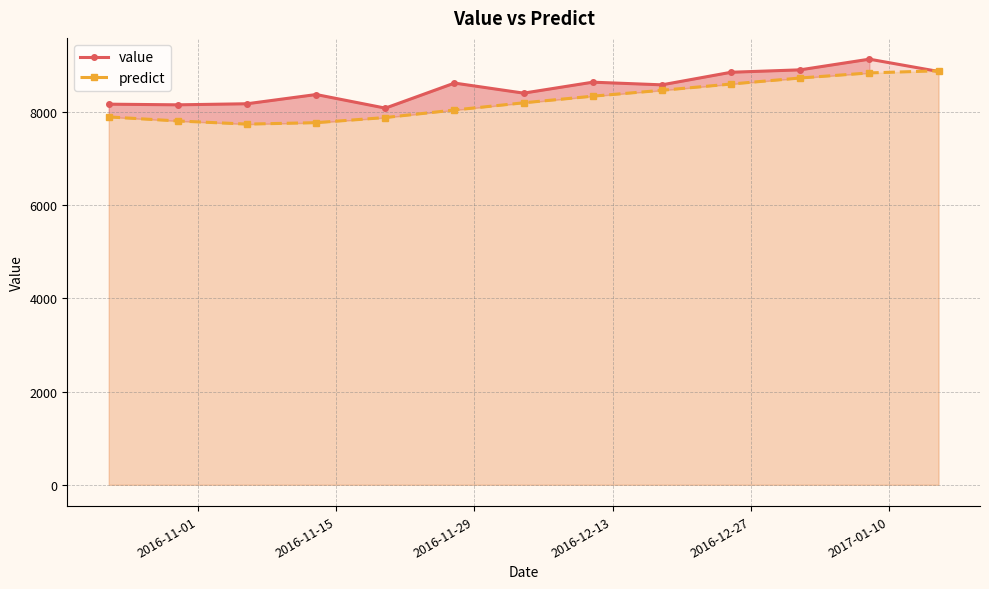

True or false: predict and value intersect in this chart.

True